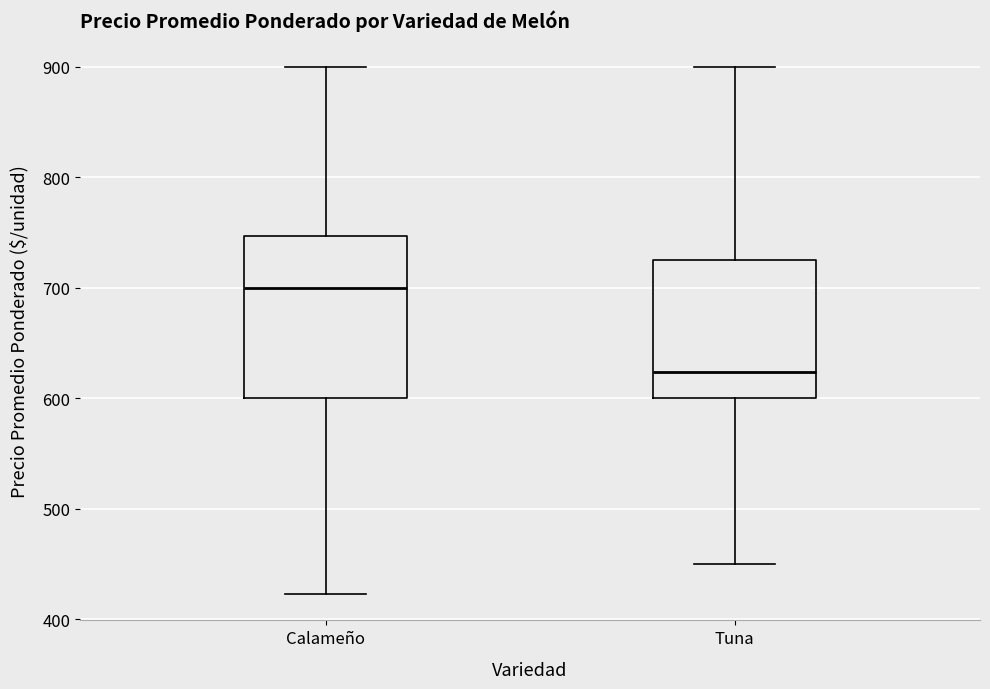

Comparing the boxes themselves (not the whiskers), which one is the tallest?

Calameño